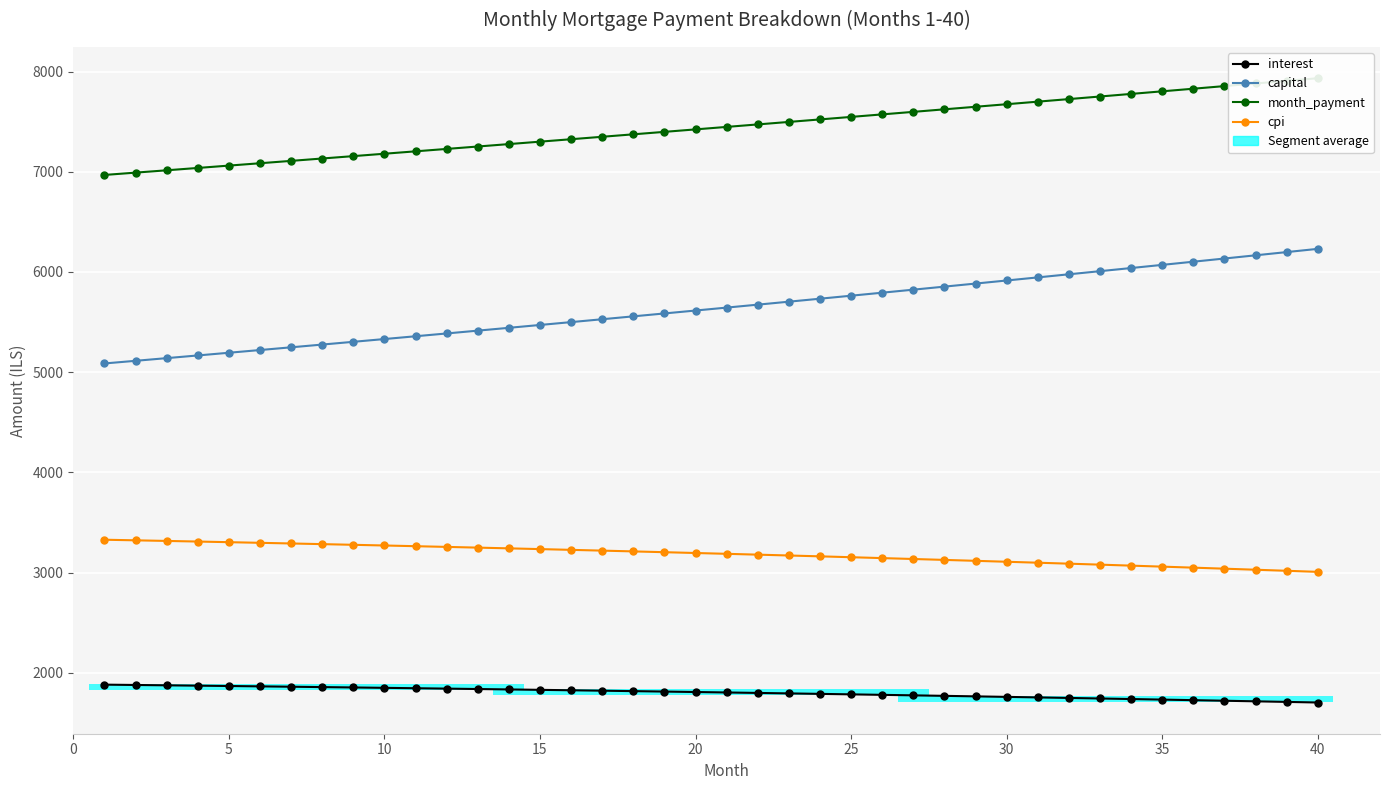

How many values in the cpi series exceed 3195?

19